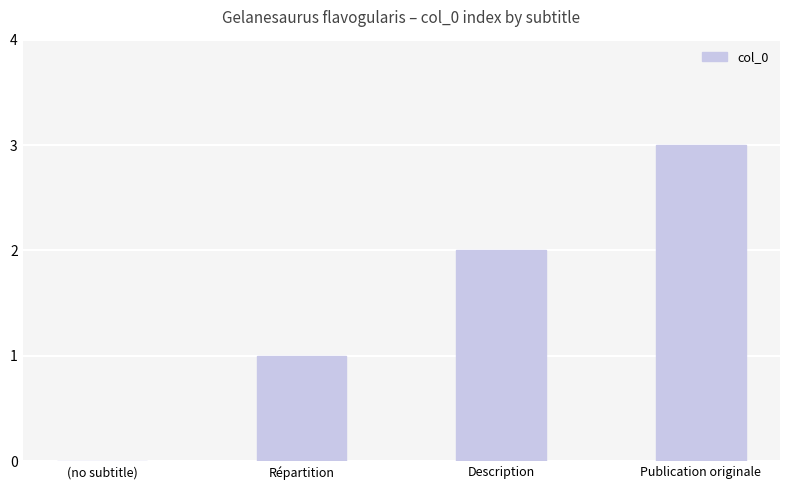

Where is the data nearest to the value 1?

Répartition